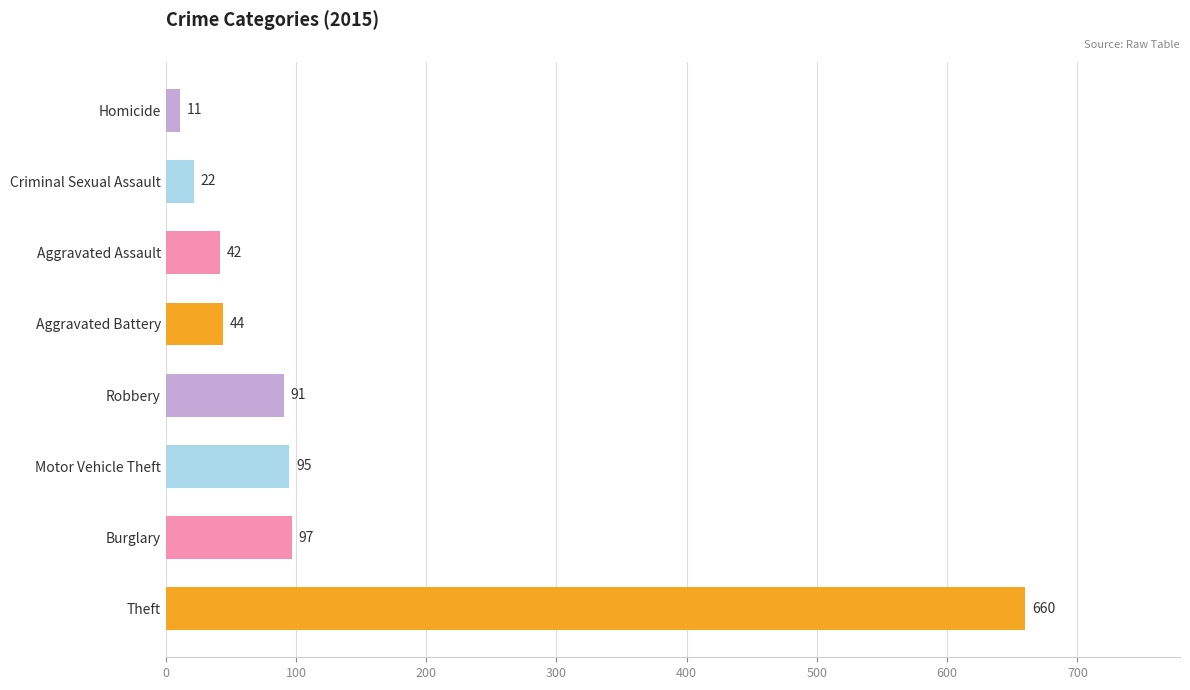

What is the sum of all values?

1062